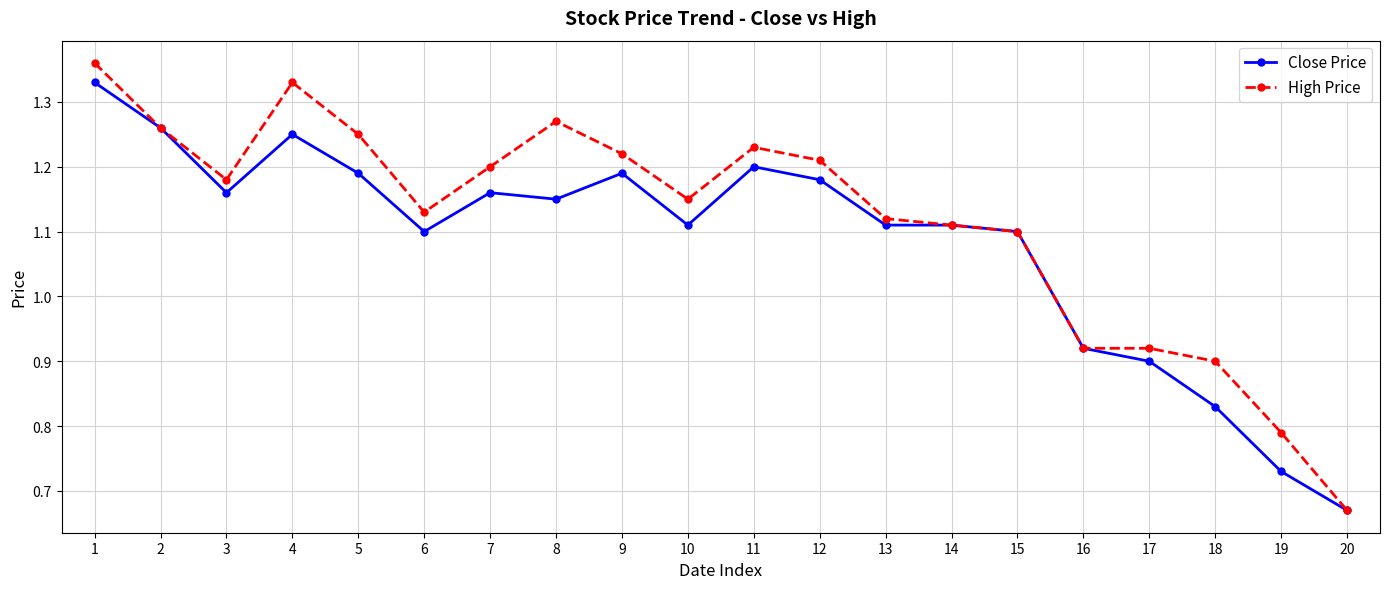

At how many categories does at least one series exceed 1?

15